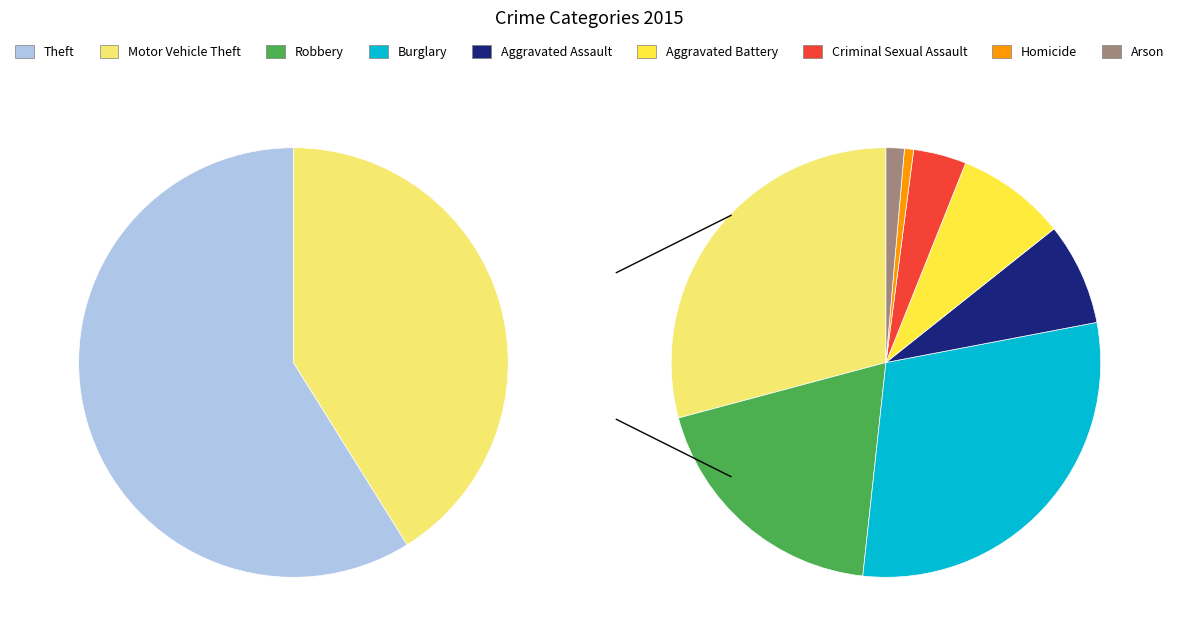

Which has a higher value, Burglary or Motor Vehicle Theft?

Burglary